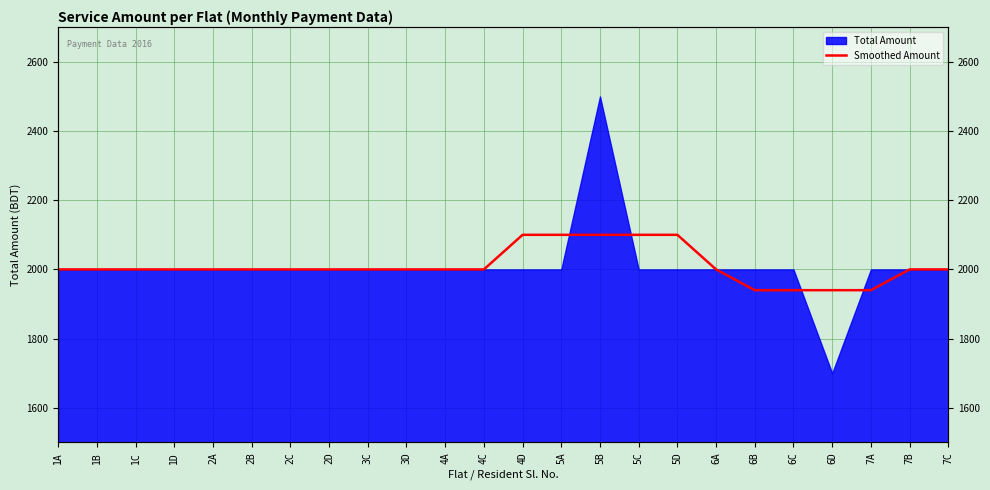

Rank the categories by value from highest to lowest.

4D, 5A, 5B, 5C, 5D, 1A, 1B, 1C, 1D, 2A, 2B, 2C, 2D, 3C, 3D, 4A, 4C, 6A, 7B, 7C, 6B, 6C, 6D, 7A